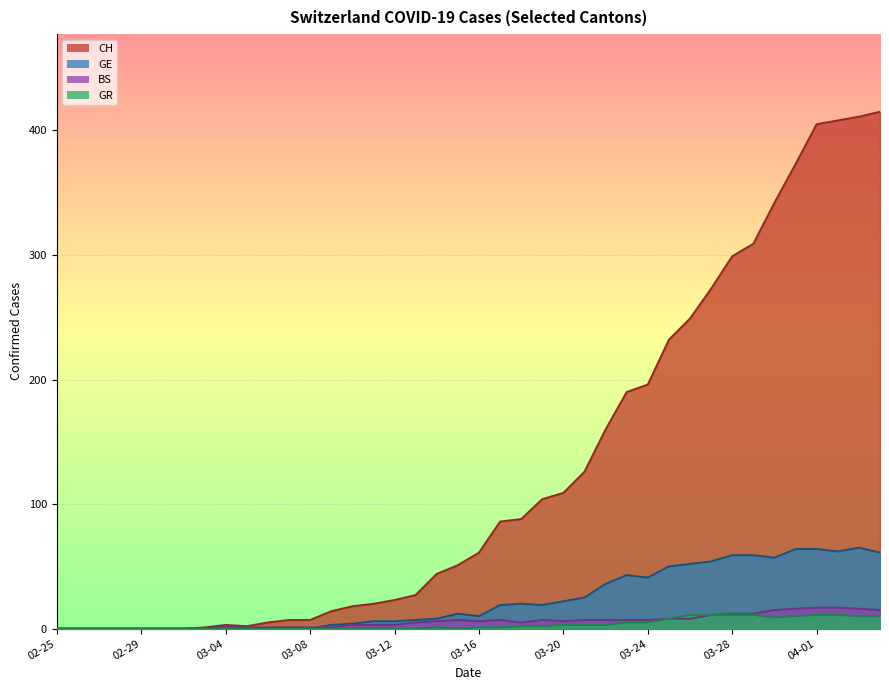

What position from the left is 2020-03-13?

18